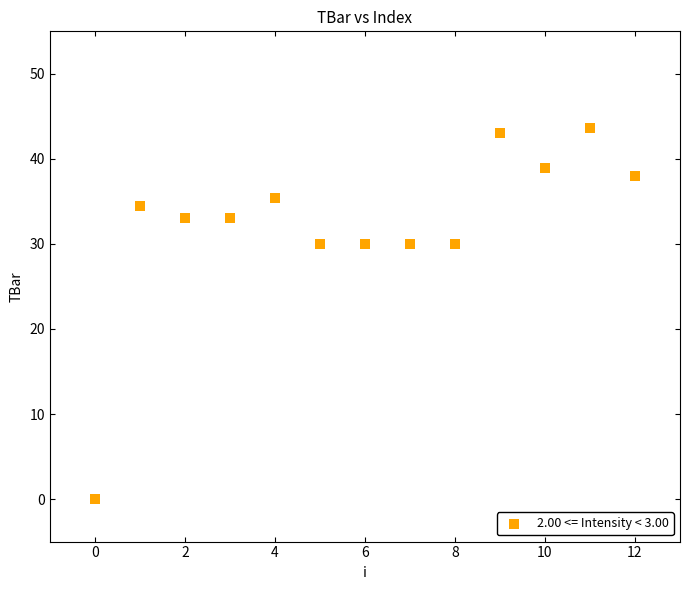

What is the range of Y values (max minus min)?

43.6